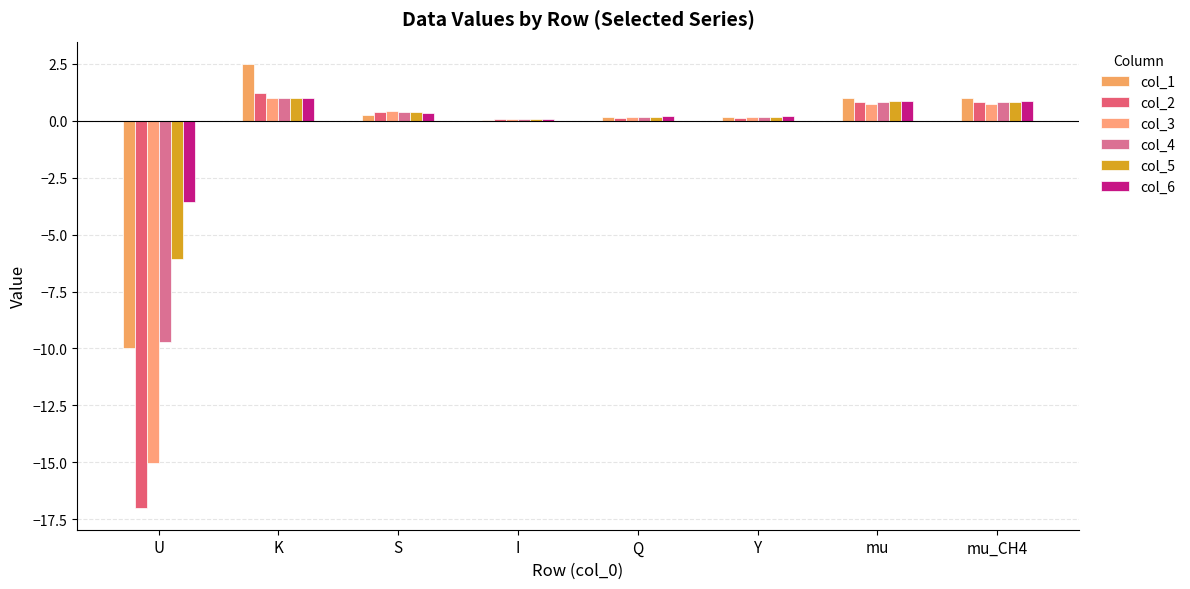

What is the label of the 5th bar from the left?

Q